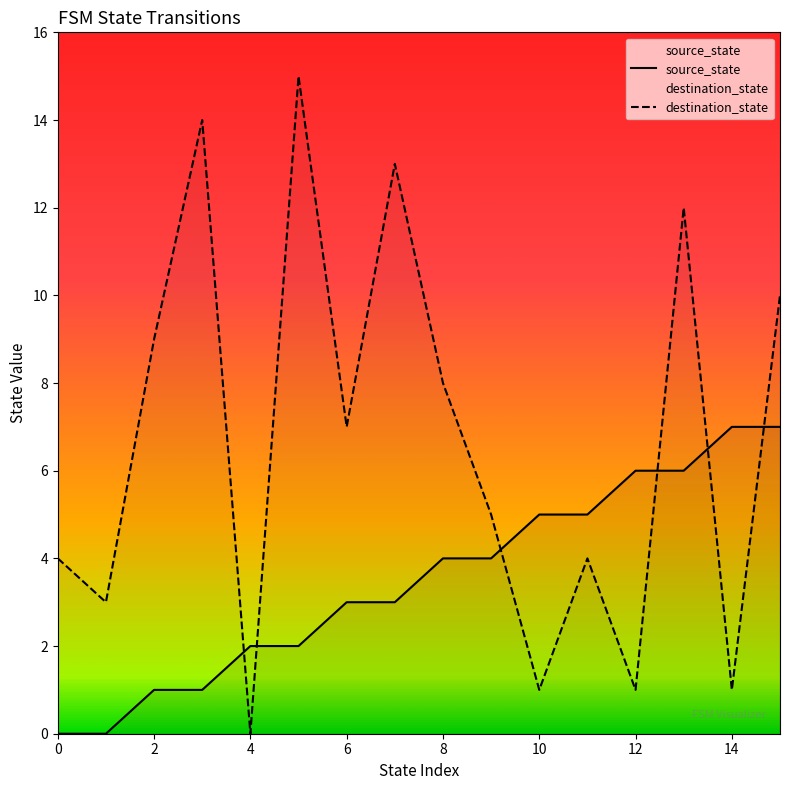

How many times do source_state and destination_state cross each other?

6